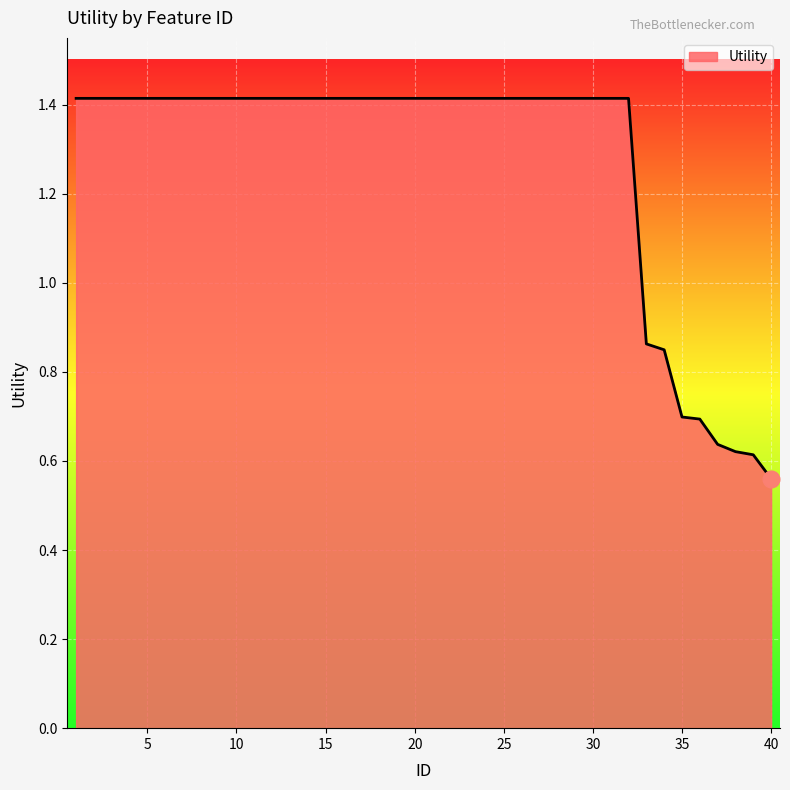

What is the greatest value displayed?

1.4